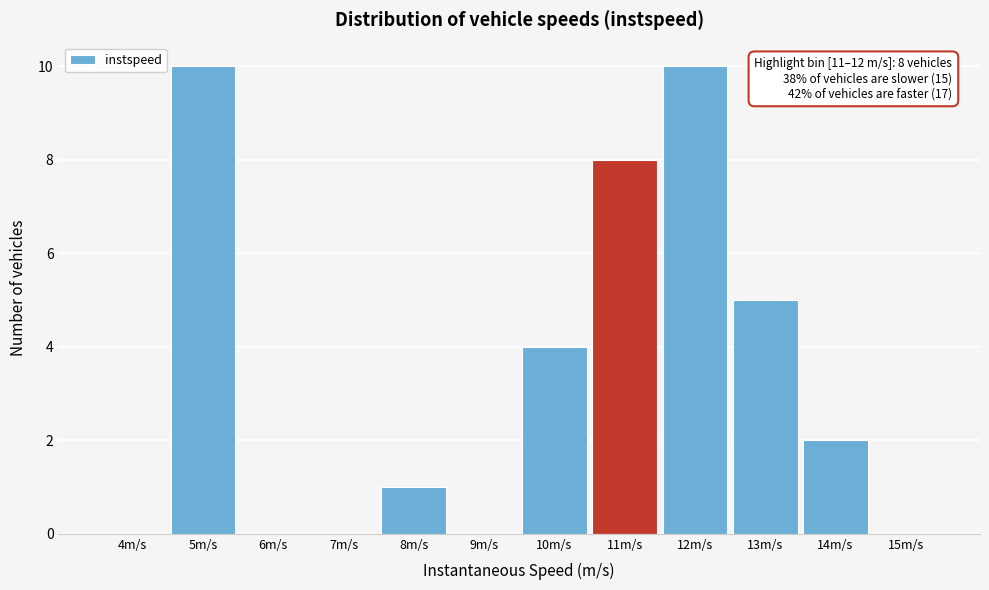

Reading left to right, transcribe all the data shown in this chart.

4m/s=0	5m/s=10	6m/s=0	7m/s=0	8m/s=1	9m/s=0	10m/s=4	11m/s=8	12m/s=10	13m/s=5	14m/s=2	15m/s=0